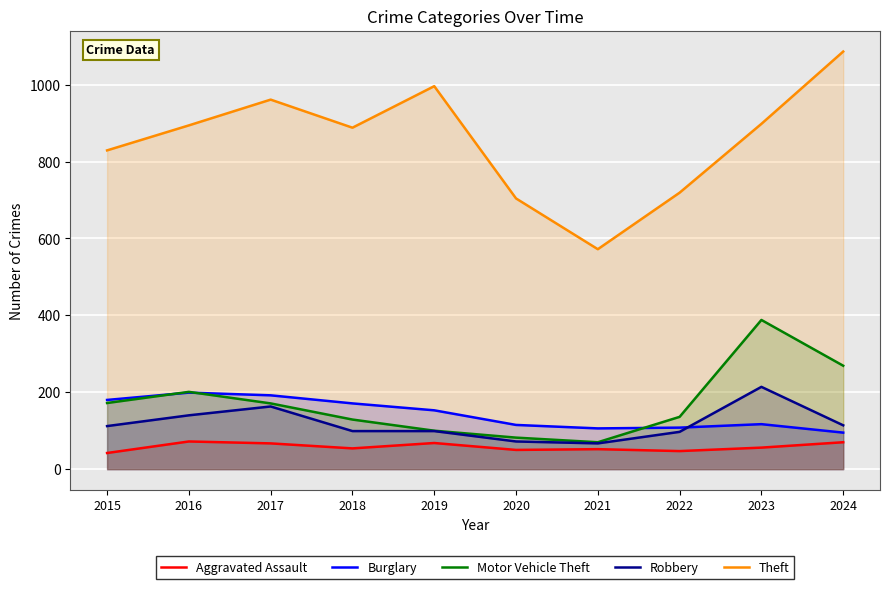

Which series has the largest total across all categories?

Theft